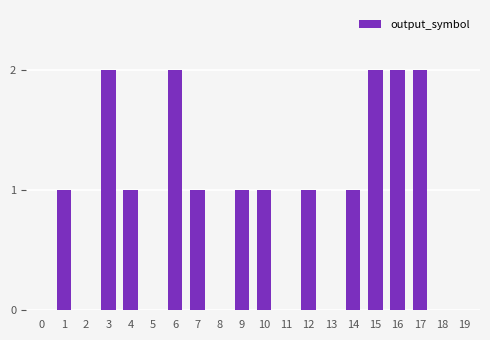

The value at 8 is 0. True or false?

True